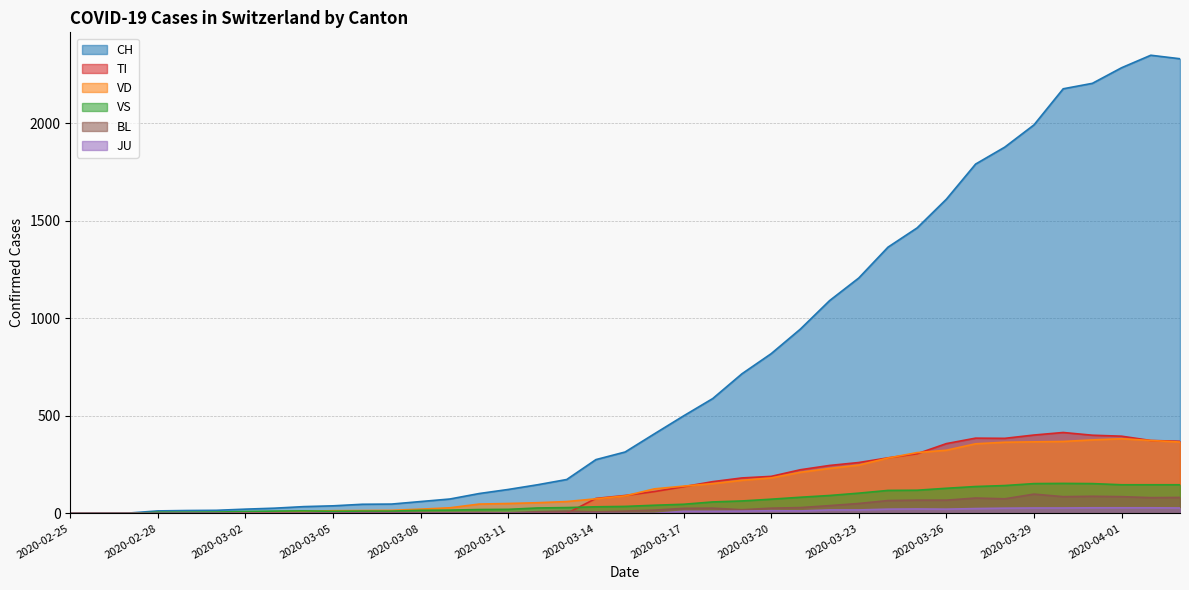

What is the label of the 15th point from the left?

2020-03-10